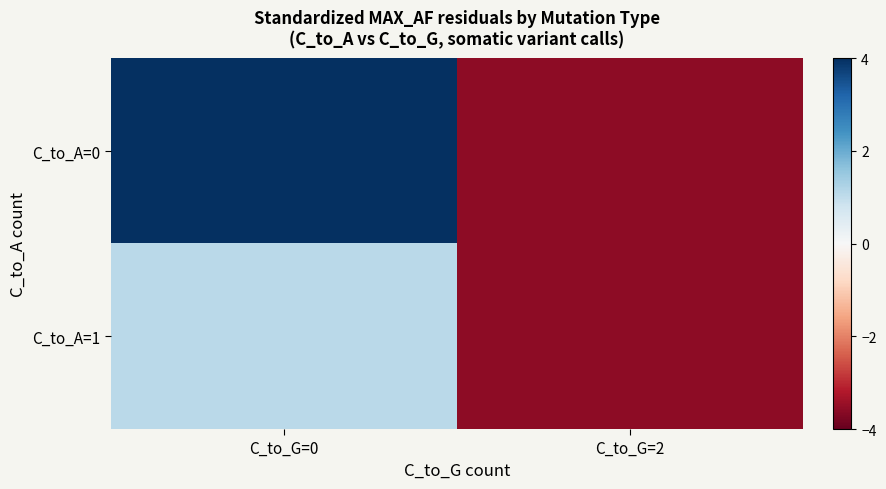

Between C_to_G=0 and C_to_G=2, which is larger?

C_to_G=0